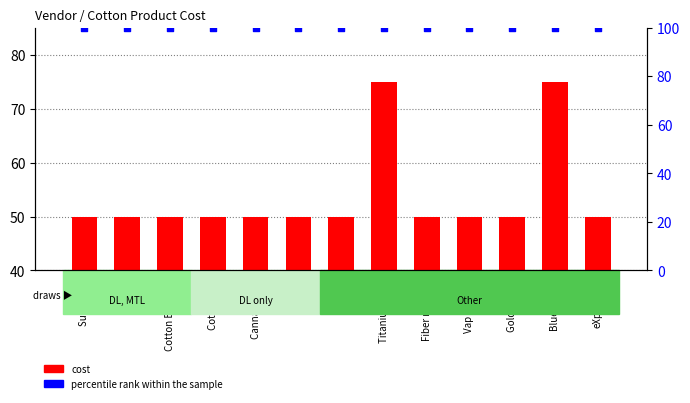

Is the value of percentile rank within the sample at Prime greater than the value of cost at Titanium Fiber?

Yes